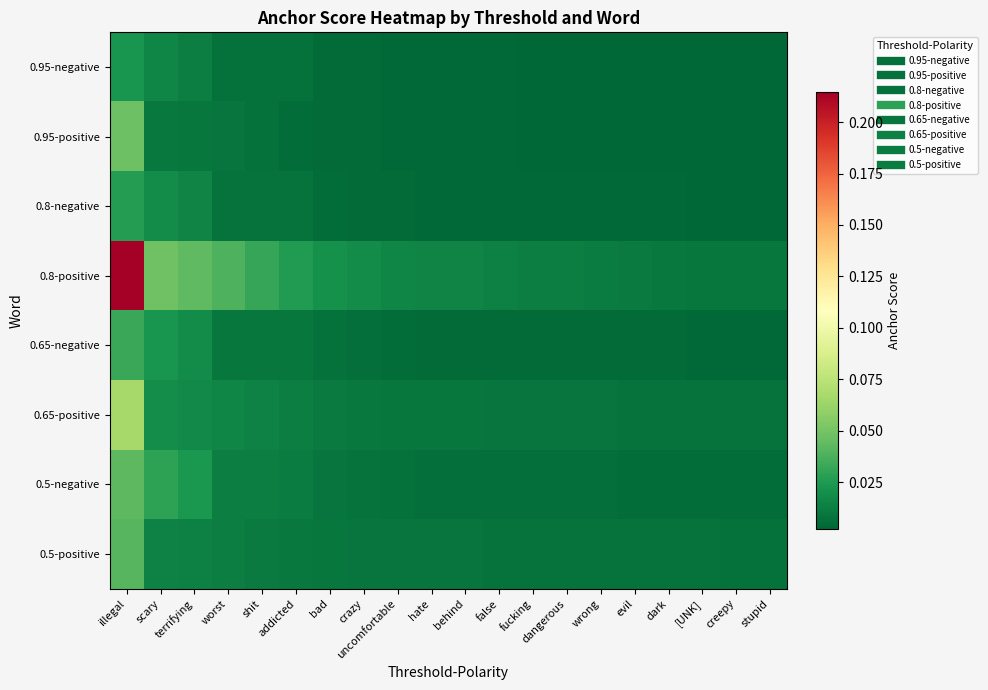

How many data points does each series have?

20